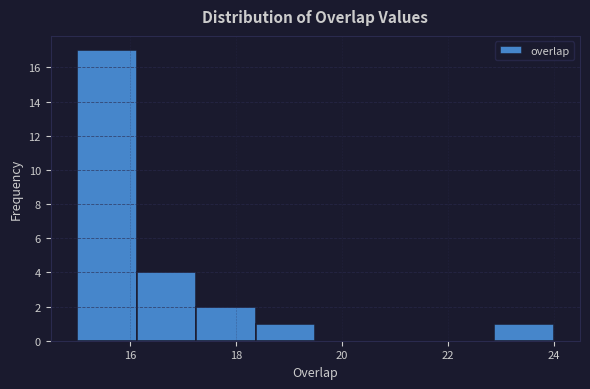

What is the height of the bar covering 22.8 to 24.0 on the x-axis? Neither the bar edges nor the heights are printed on the chart, so give them approximately, as read against the axes.

1